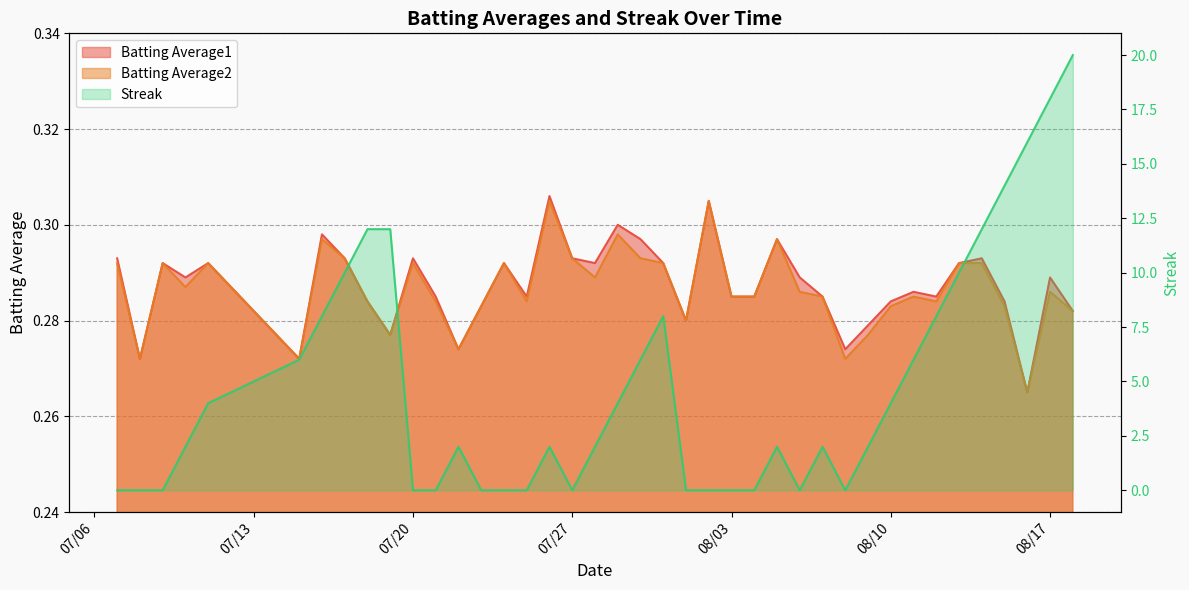

Which series has the largest range (max minus min)?

Streak